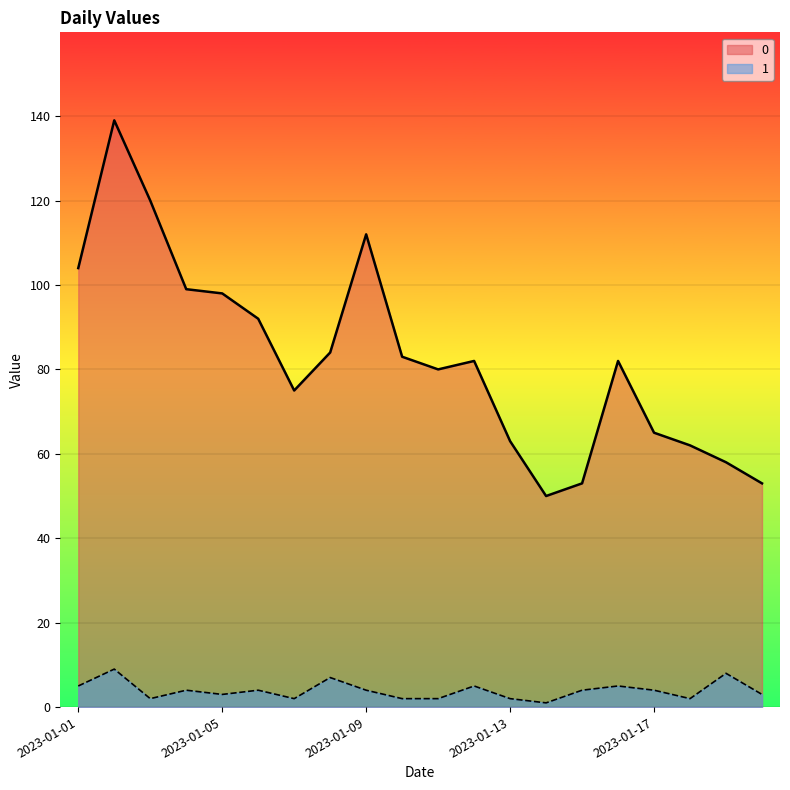

How many series are shown in this chart?

2